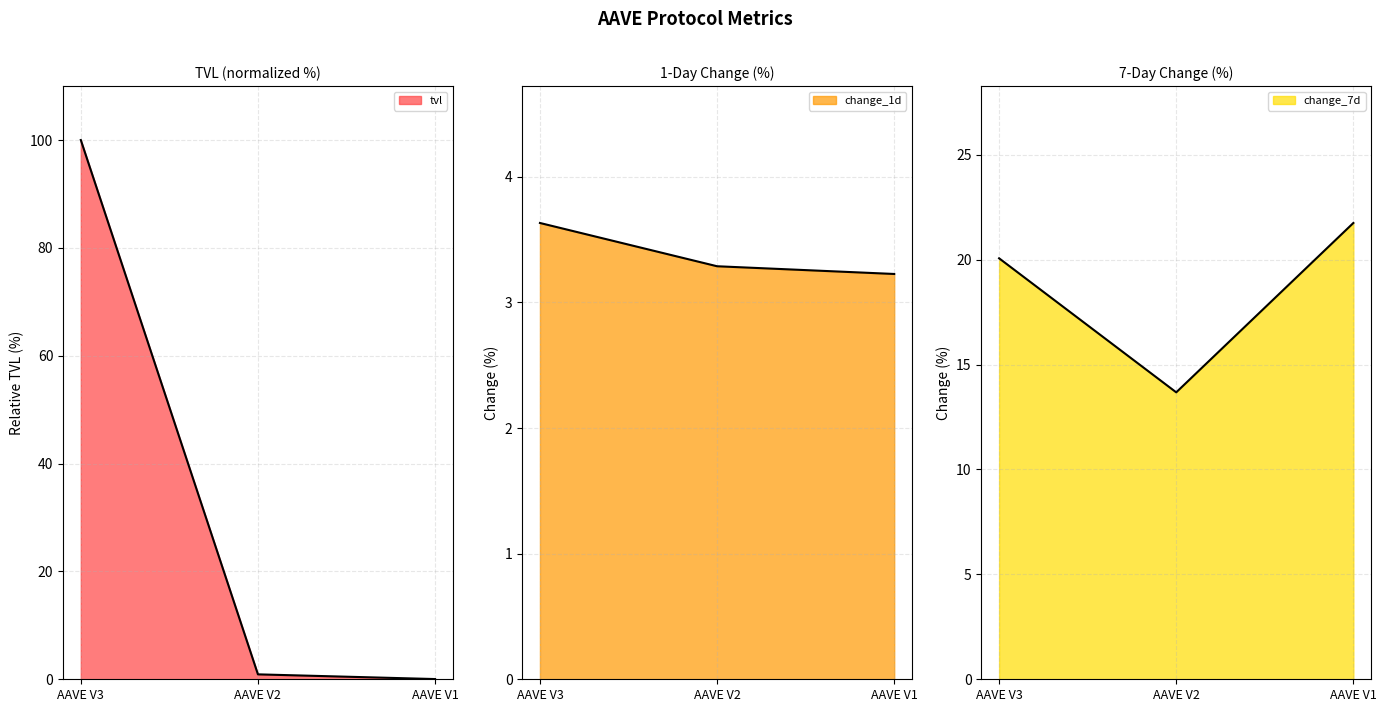

Which series has the largest total across all categories?

tvl